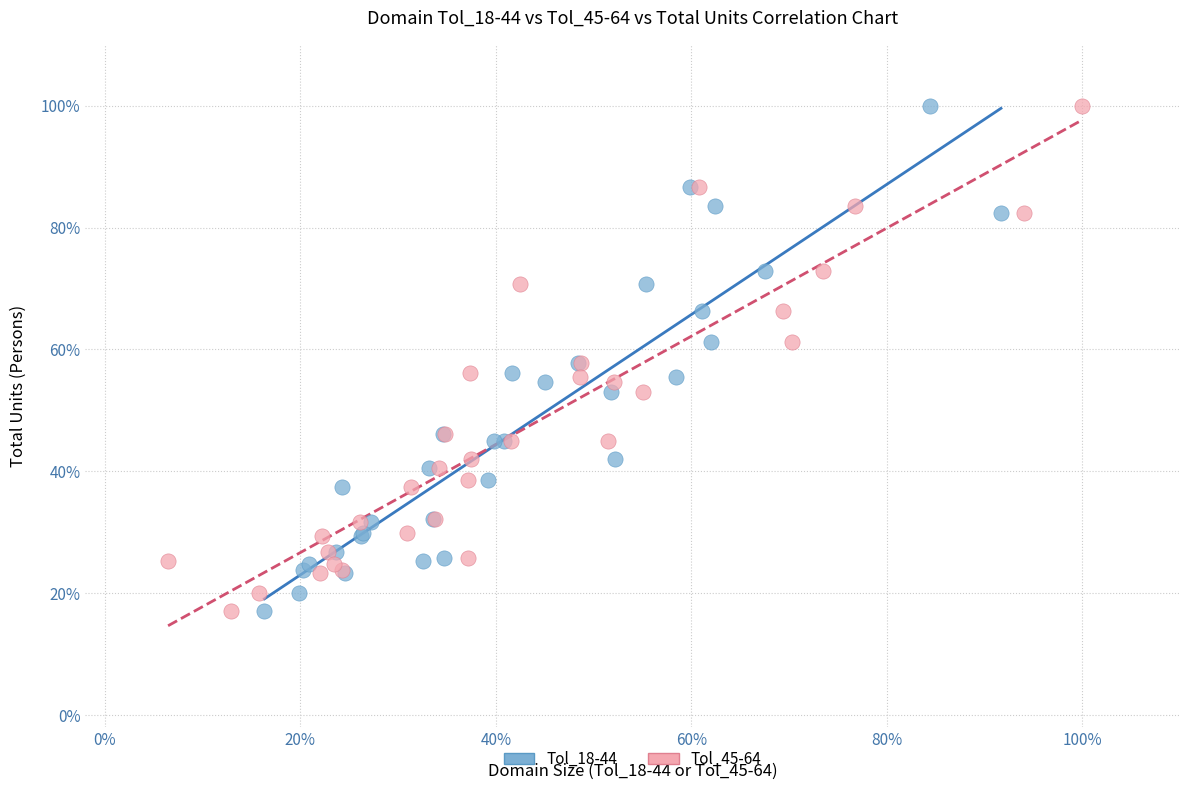

What are all the series names shown in the legend?

Tol_18-44, Tol_45-64